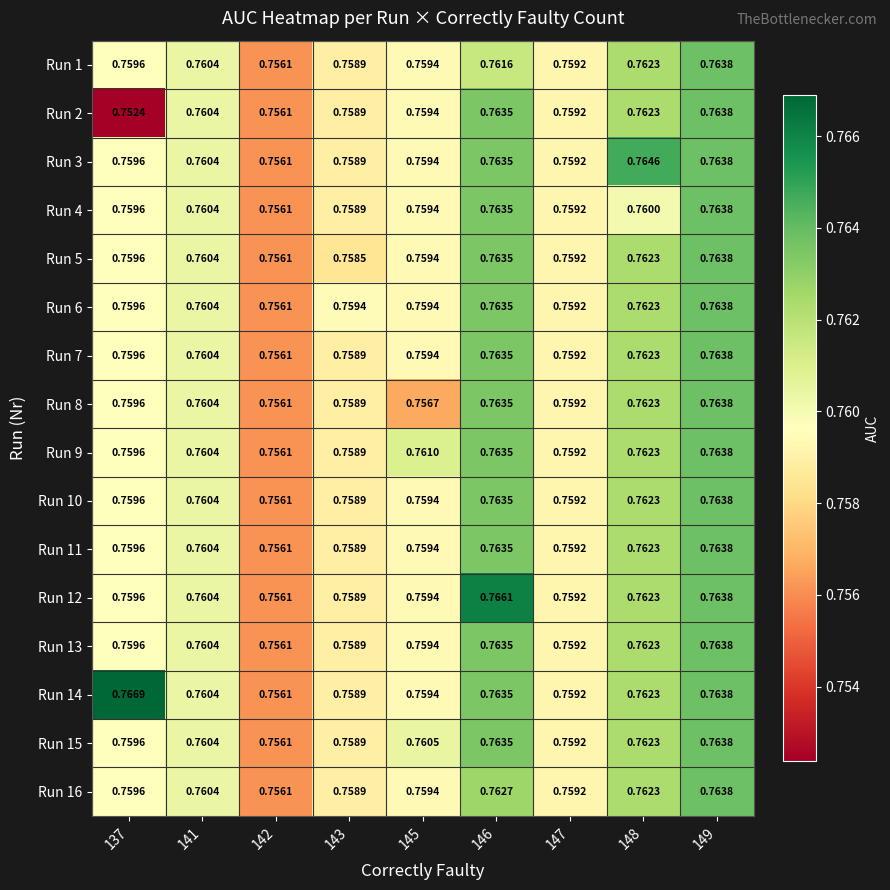

Which series has the largest total across all categories?

Run 14